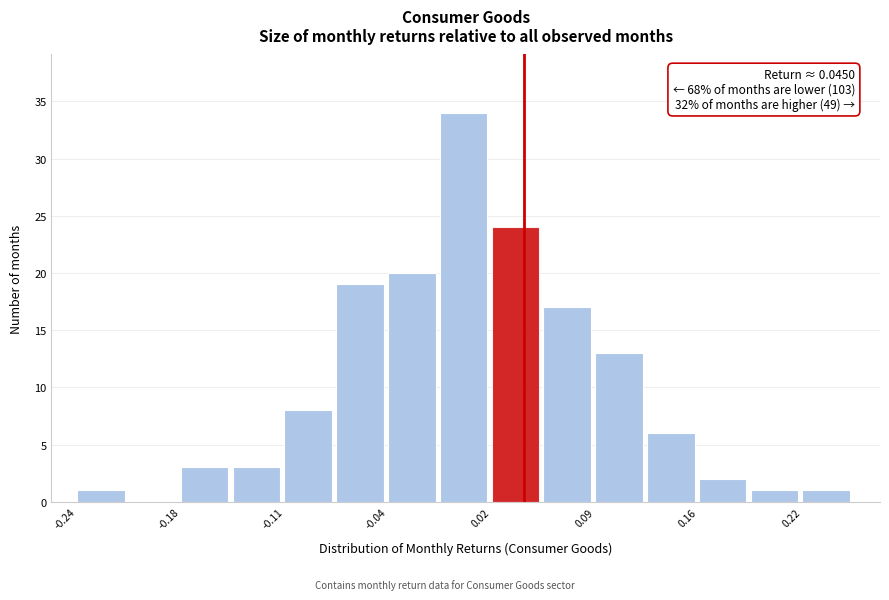

Read against the x-axis, roughly where is the centre of the tallest bar?

0.01